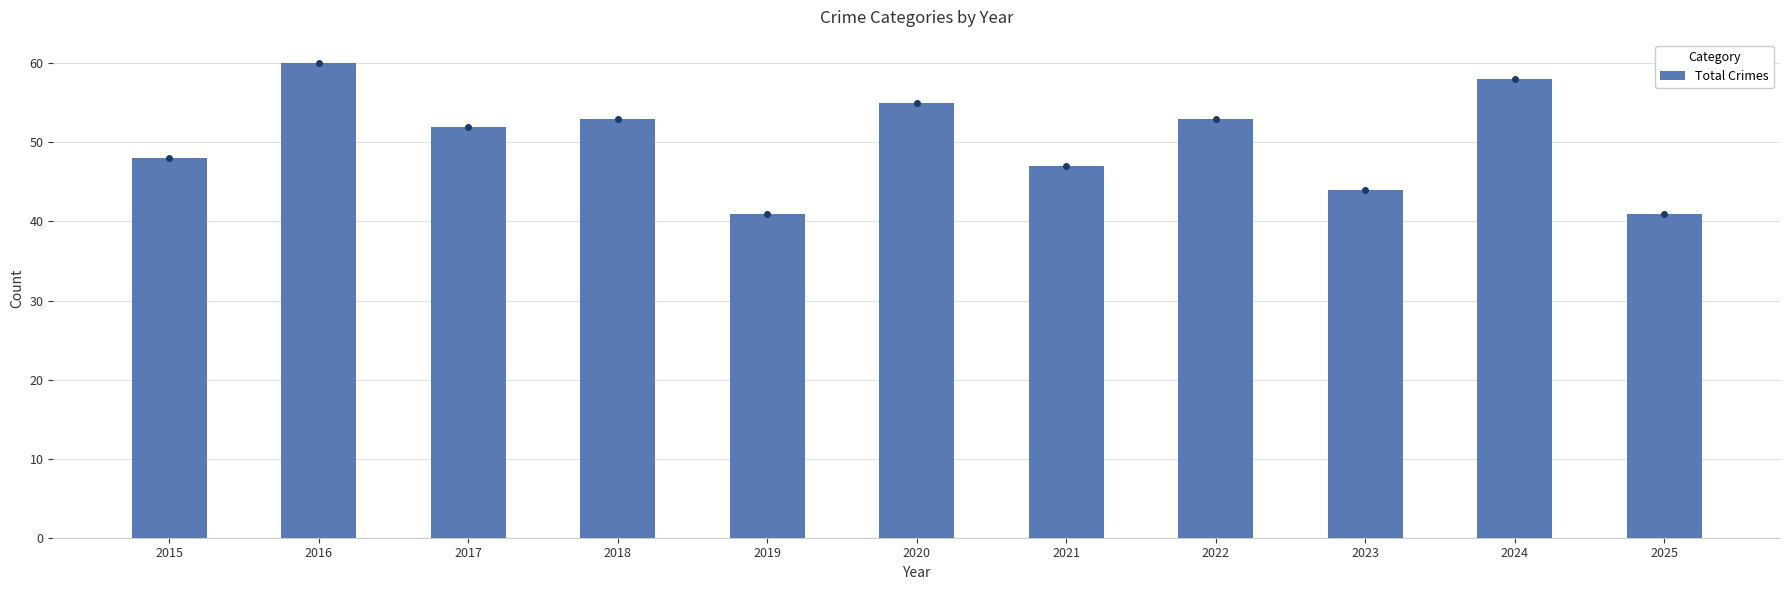

How many bars are there in total?

11